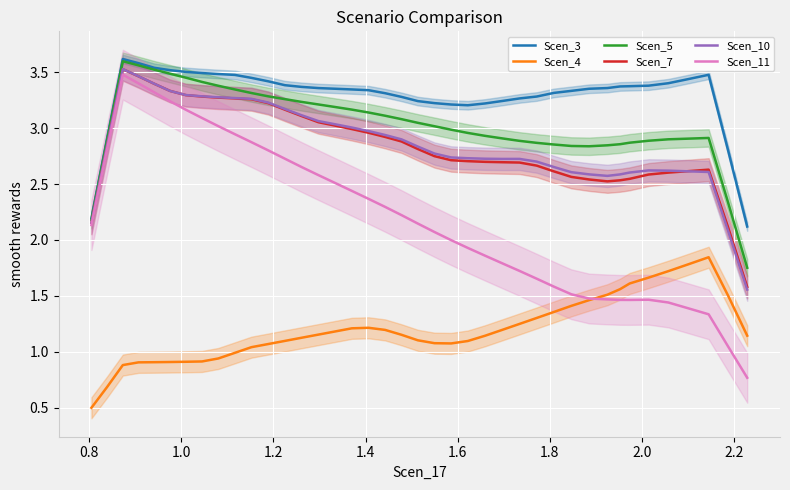

What is the difference between the maximum and minimum values in the Scen_5 series?

1.8